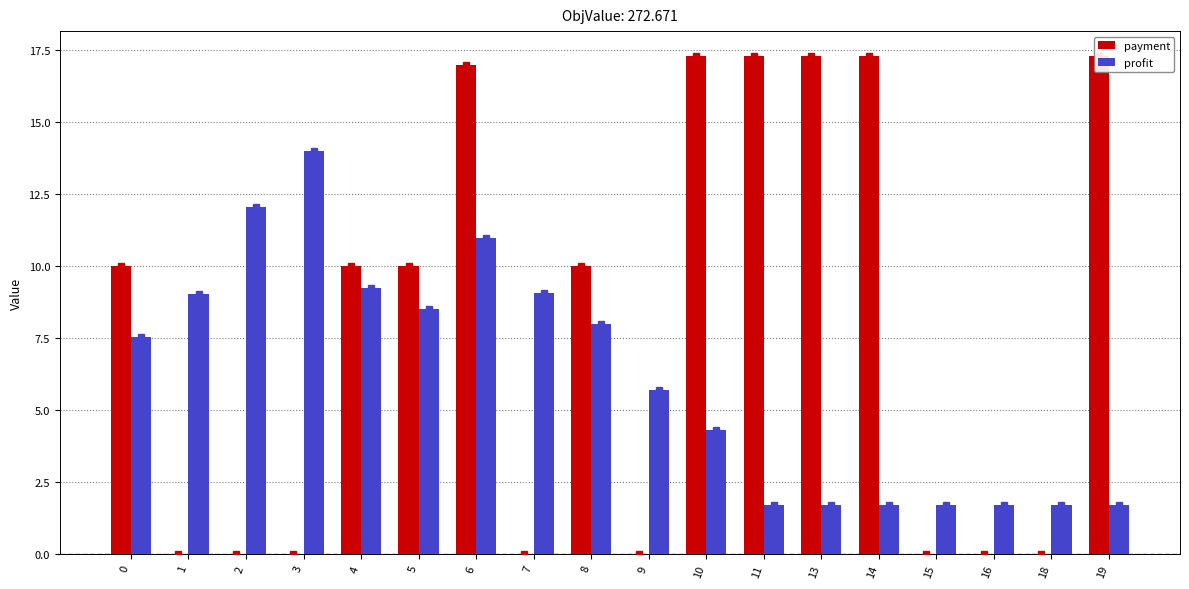

What is the total value across all series at 10?

21.6